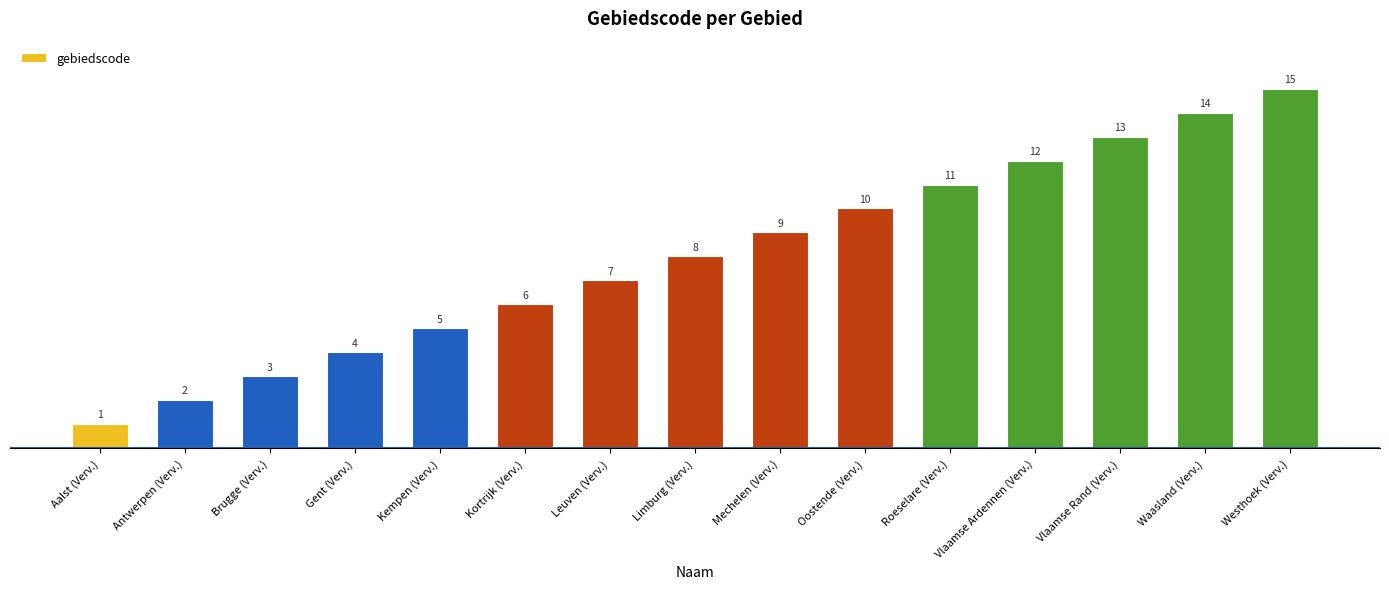

What is the difference between the maximum and minimum values?

14